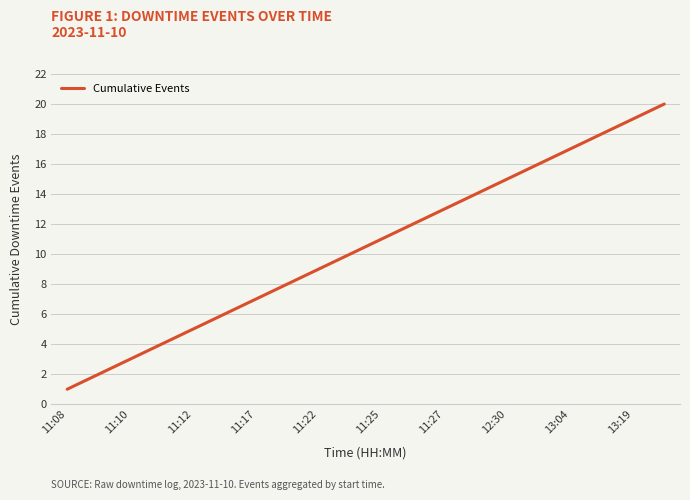

What is the greatest value displayed?

20